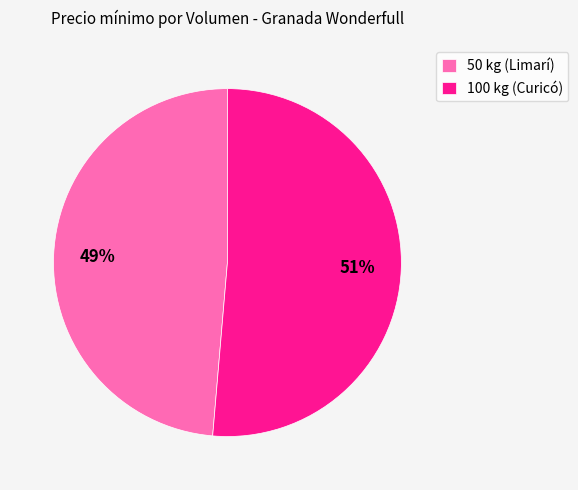

Rank the categories by value from highest to lowest.

100 kg (Curicó), 50 kg (Limarí)